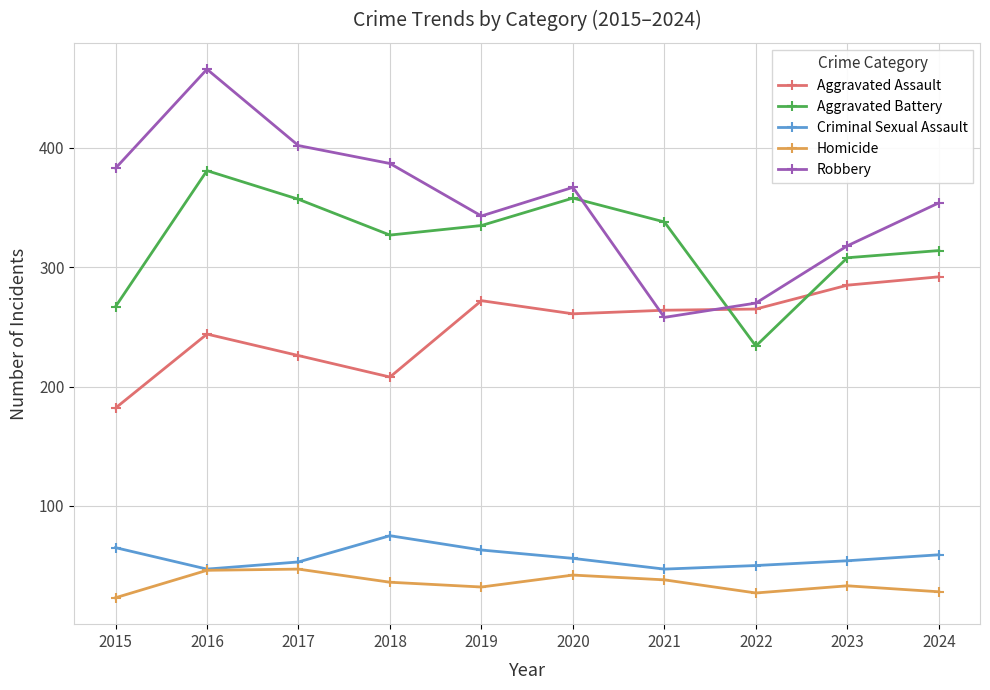

At which category does Robbery reach its first local valley?

2019